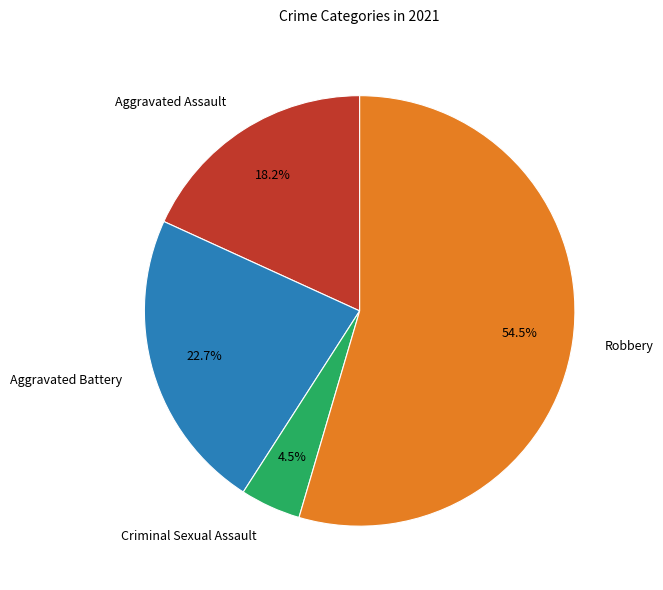

What portion of the pie excludes Aggravated Battery?

77.3%